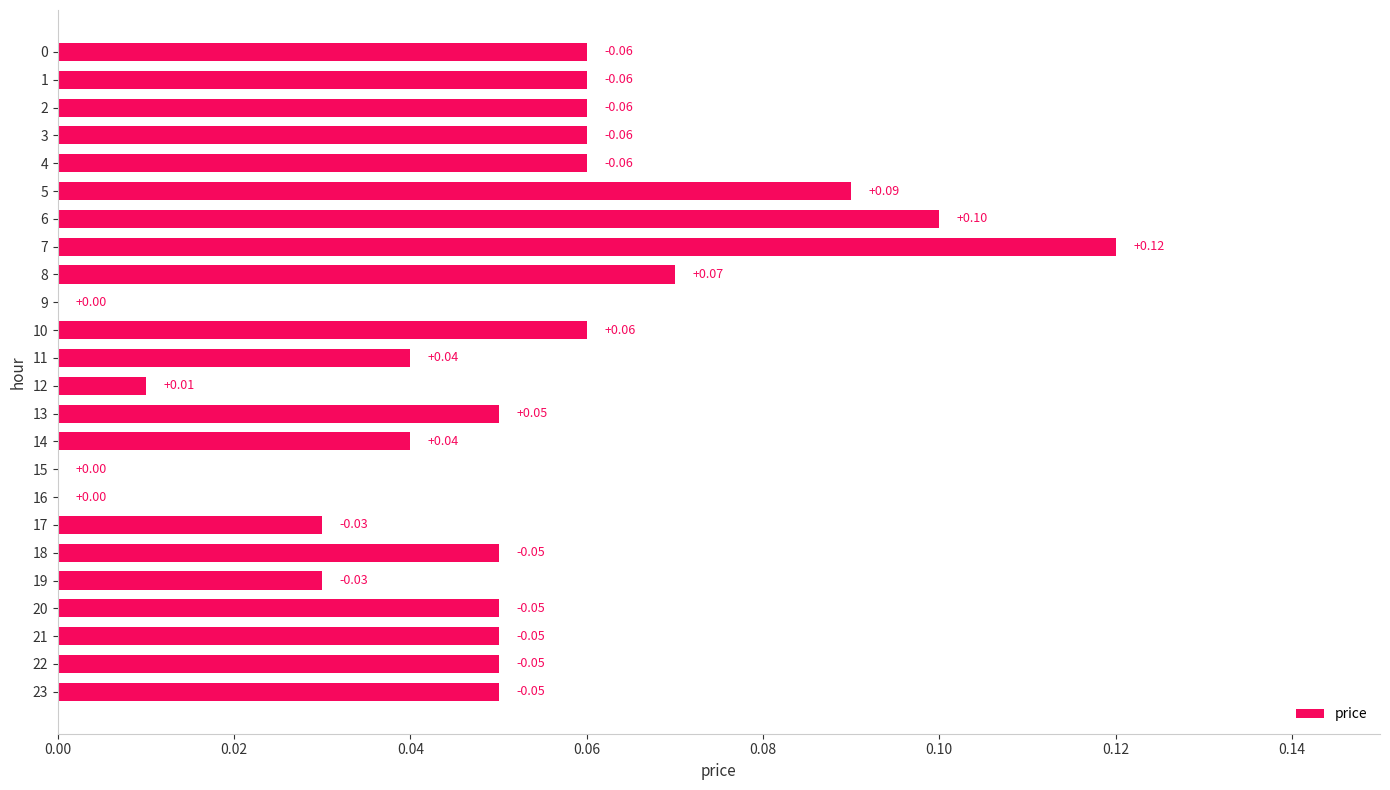

True or false: the data shows 0.1 at 19.

False